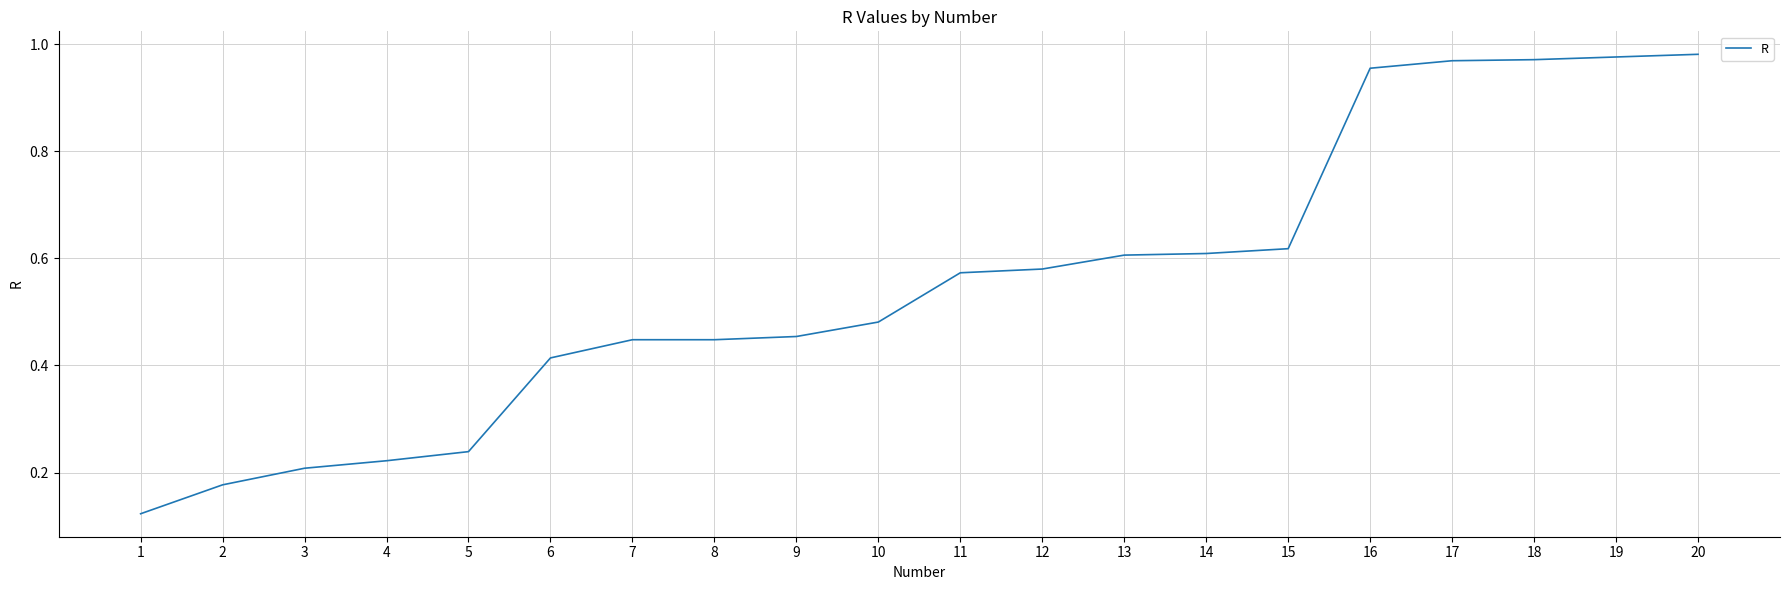

What is the change in value from 4 to 18?

+0.7